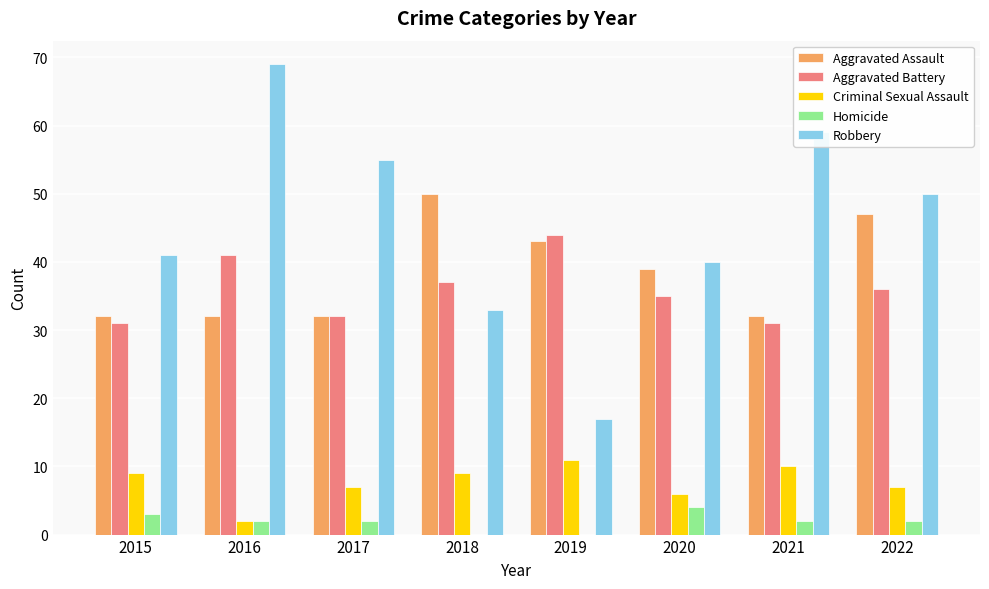

What is the total value across all series at 2018?

129